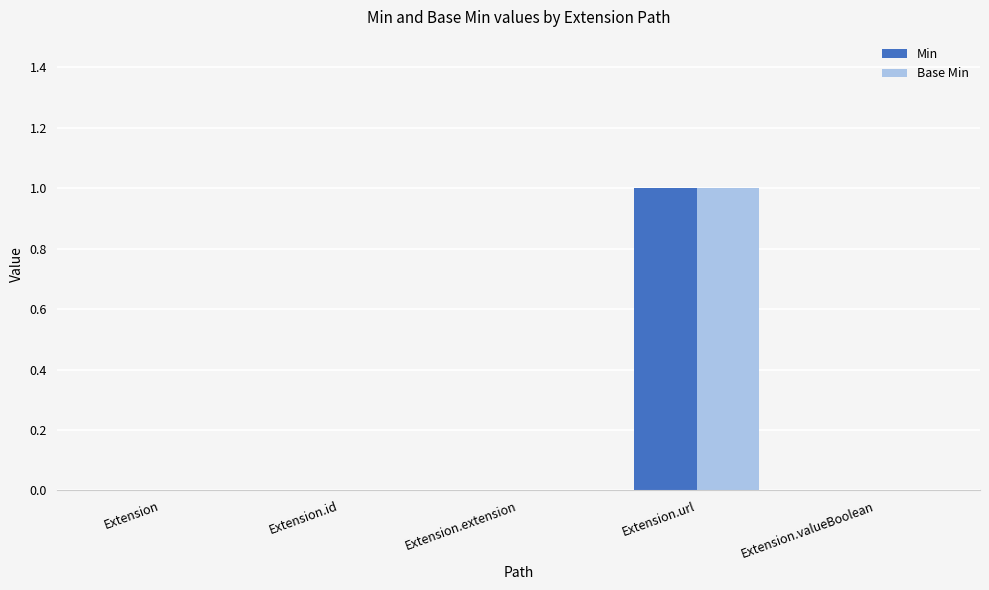

How many distinct data groups are displayed?

2